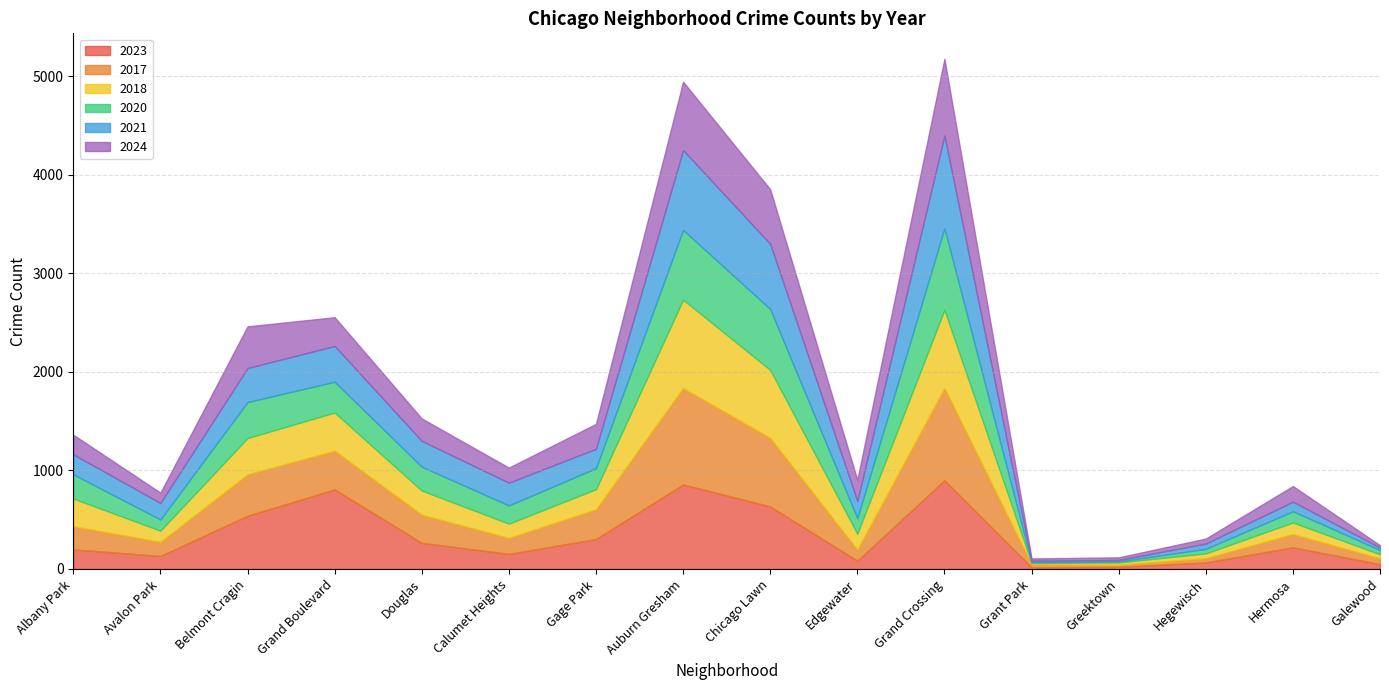

In 2021, how many points are lower than both neighbors (excluding endpoints)?

4